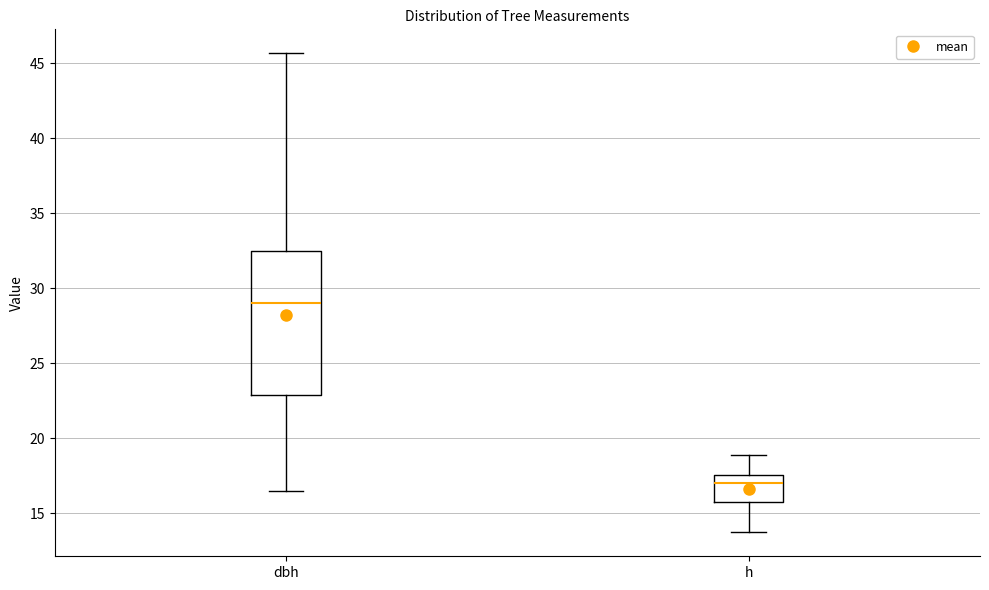

Where does the median line of the box for h sit on the y-axis? The values are not printed on the chart, so give them approximately, as read against the axis.

17.0